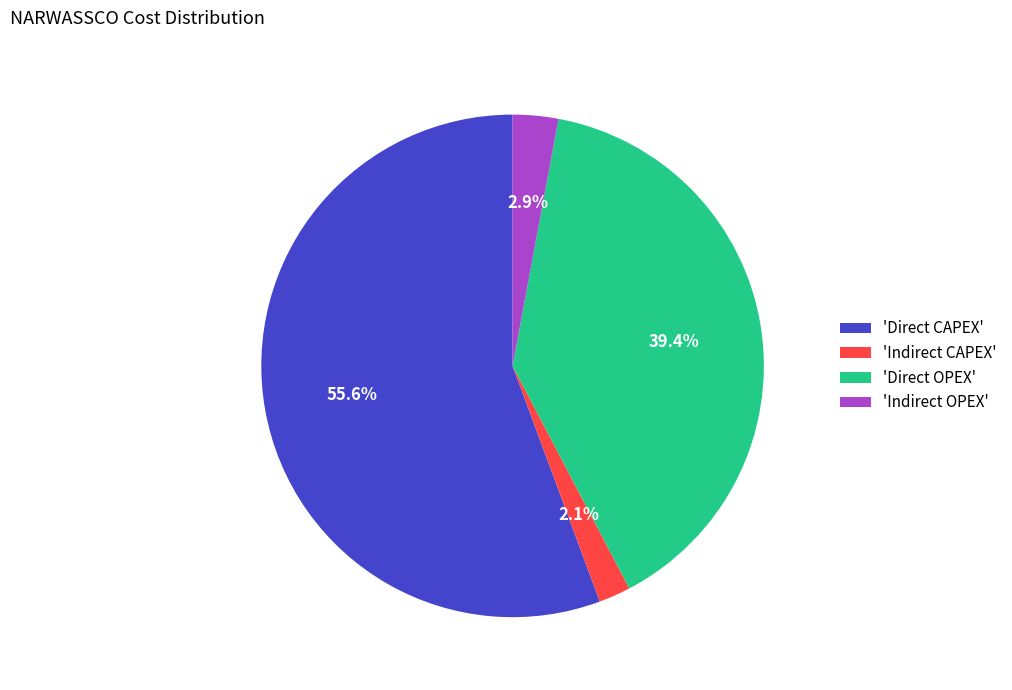

Which category has the smallest portion of the pie?

'Indirect CAPEX'